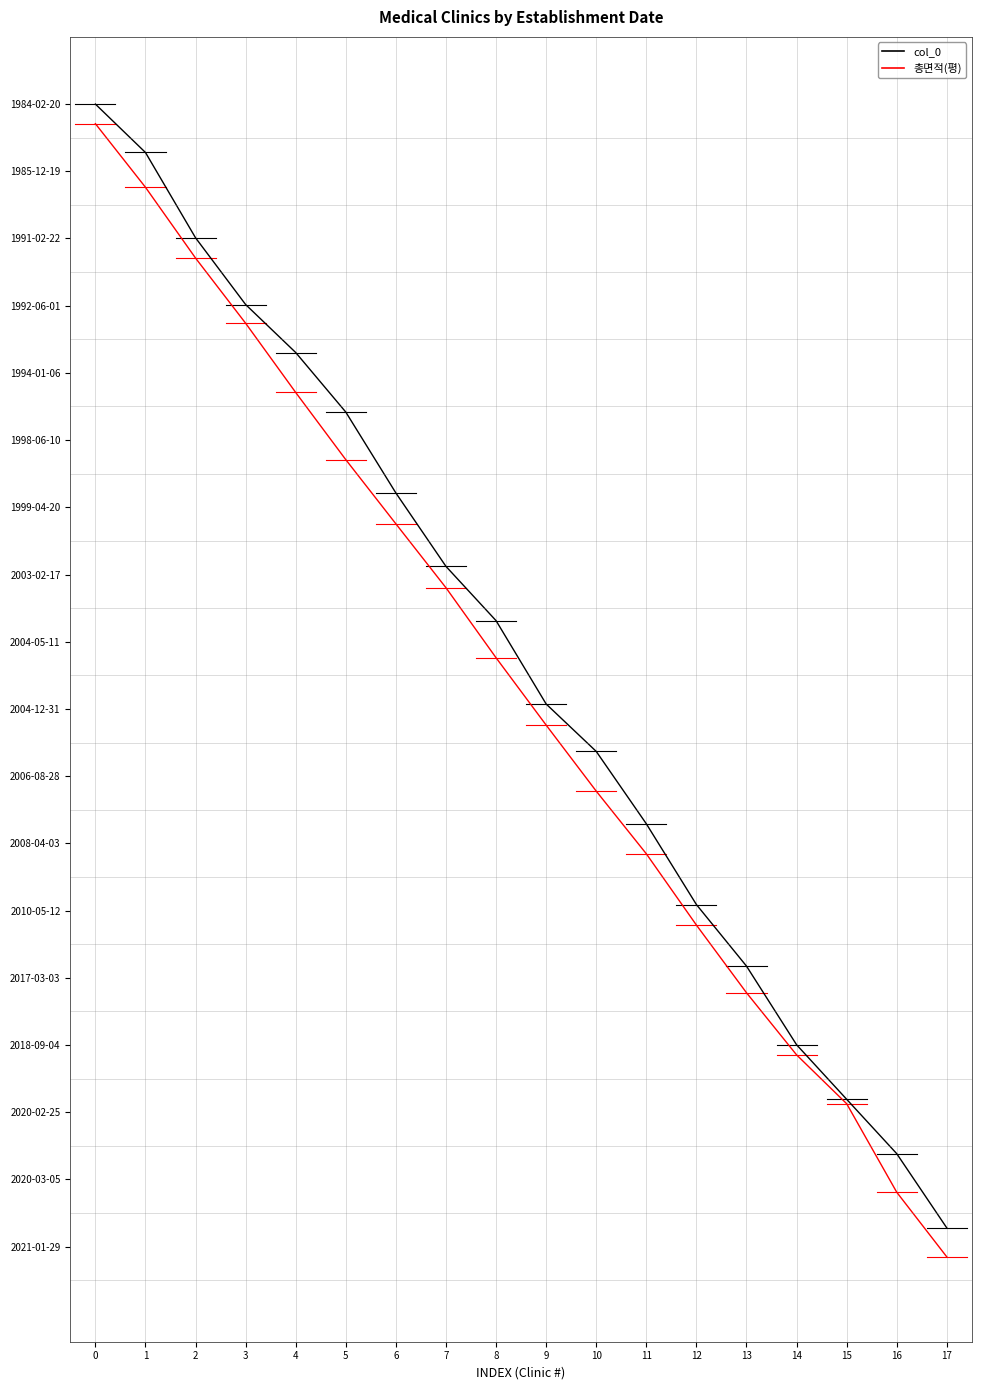

Is the value of 총면적(평) at 0 greater than the value of col_0 at 0?

No